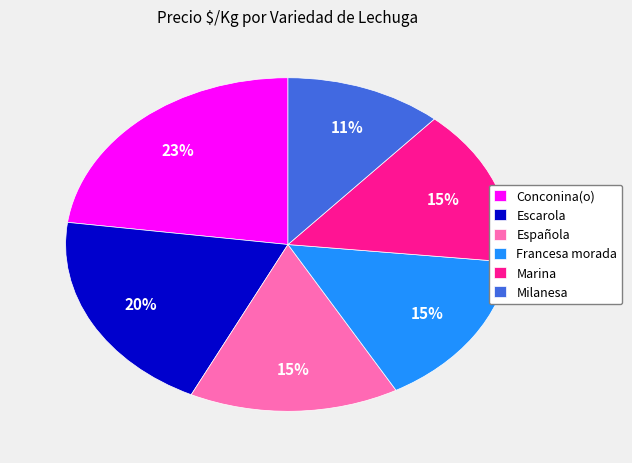

Does any single category account for the majority?

No